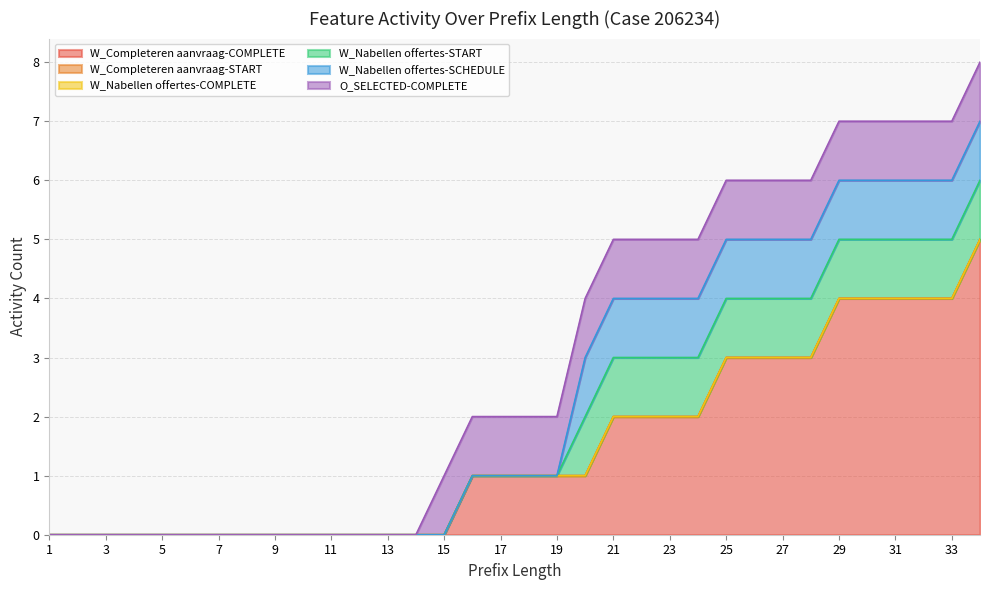

True or false: W_Completeren aanvraag-START and W_Nabellen offertes-COMPLETE intersect in this chart.

False